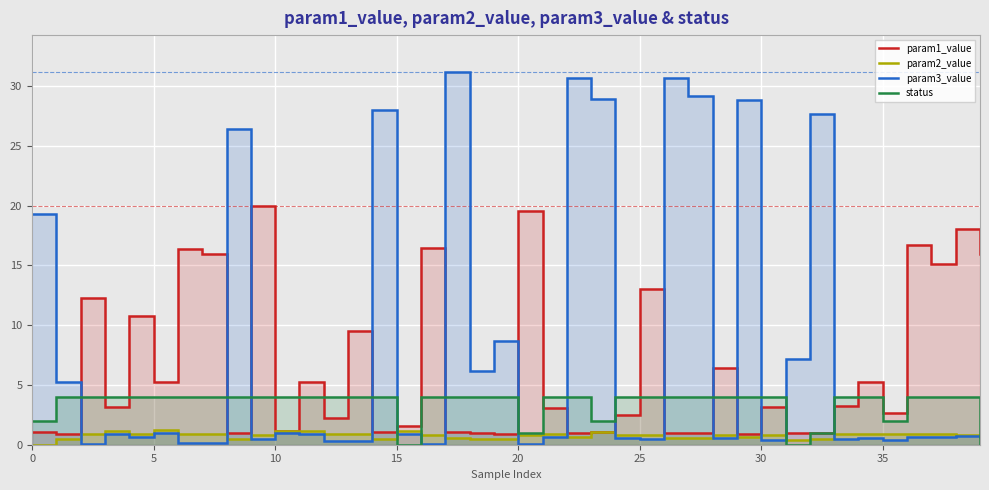

Reading left to right, transcribe all the data shown in this chart.

param1_value: 1.1	0.9	12.3	3.2	10.8	5.2	16.3	15.9	1.0	20.0	1.1	5.3	2.3	9.5	1.0	1.6	16.4	1.1	1.0	0.9	19.5	3.0	0.9	1.0	2.5	13.0	1.0	0.9	6.4	0.9	3.1	0.9	1.0	3.2	5.3	2.7	16.7	15.1	18.0	16.0
param2_value: 0.0	0.5	0.9	1.2	0.9	1.2	0.9	0.9	0.4	0.8	1.2	1.1	0.9	0.9	0.5	1.1	0.8	0.6	0.5	0.5	0.8	0.9	0.6	1.1	0.8	0.8	0.6	0.6	0.8	0.6	0.8	0.4	0.5	0.9	0.9	0.9	0.9	0.9	0.8	0.8
param3_value: 19.3	5.3	0.0	0.9	0.7	0.9	0.1	0.1	26.4	0.5	0.9	0.9	0.3	0.3	28.0	0.9	0.0	31.1	6.2	8.7	0.1	0.6	30.6	28.9	0.6	0.5	30.7	29.2	0.5	28.9	0.4	7.1	27.7	0.5	0.6	0.4	0.6	0.7	0.7	0.6
status: 2.0	4.0	4.0	4.0	4.0	4.0	4.0	4.0	4.0	4.0	4.0	4.0	4.0	4.0	4.0	0.0	4.0	4.0	4.0	4.0	1.0	4.0	4.0	2.0	4.0	4.0	4.0	4.0	4.0	4.0	4.0	0.0	1.0	4.0	4.0	2.0	4.0	4.0	4.0	0.0